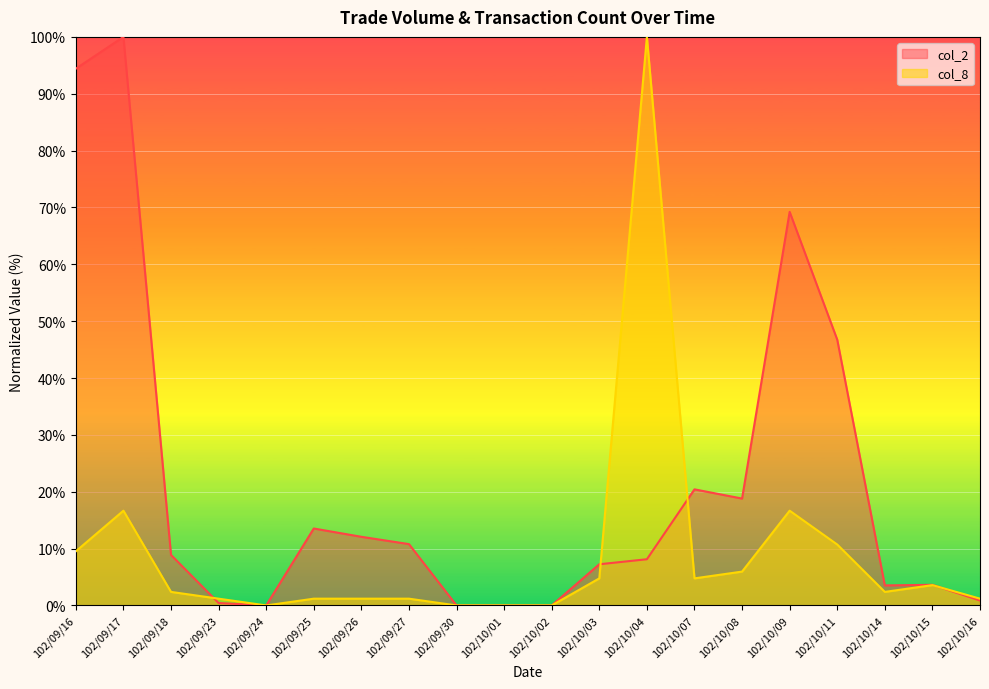

Does the chart display data point markers on the line(s)?

No